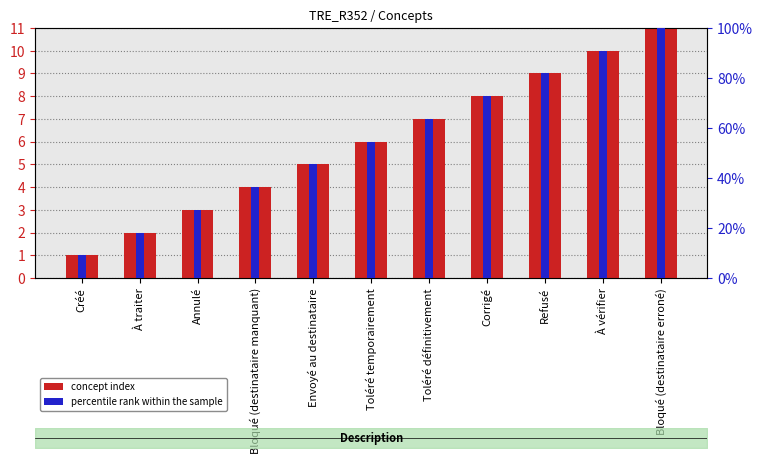

How many distinct data groups are displayed?

2